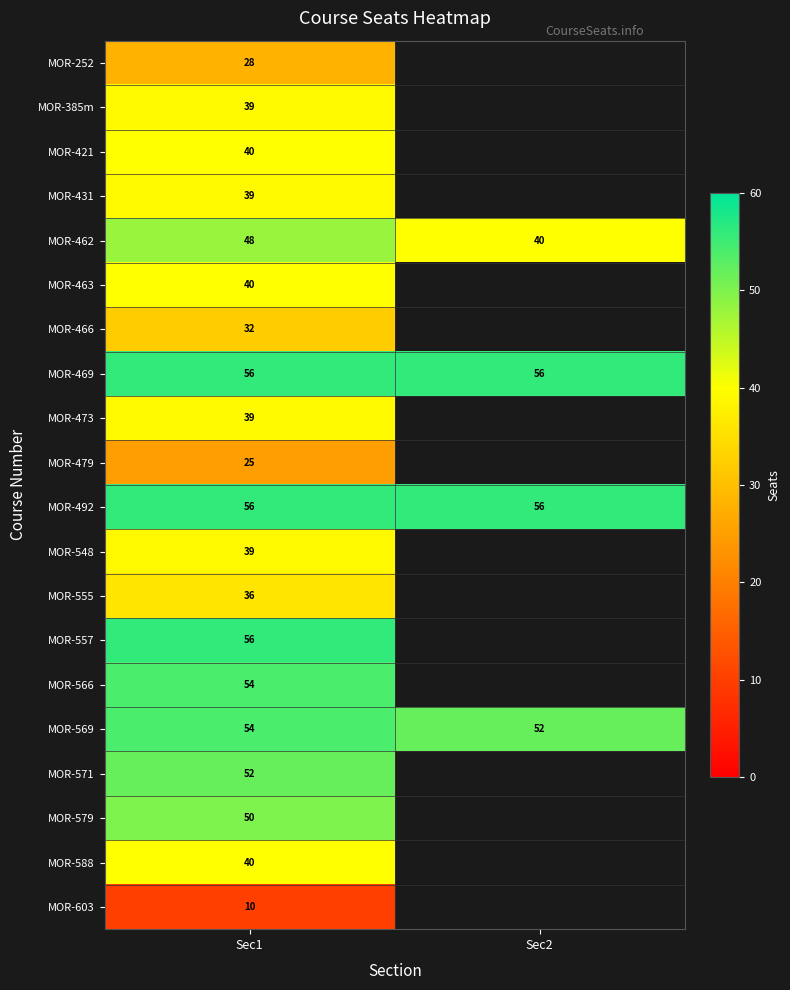

At which category does the chart reach its minimum across all series?

Sec1